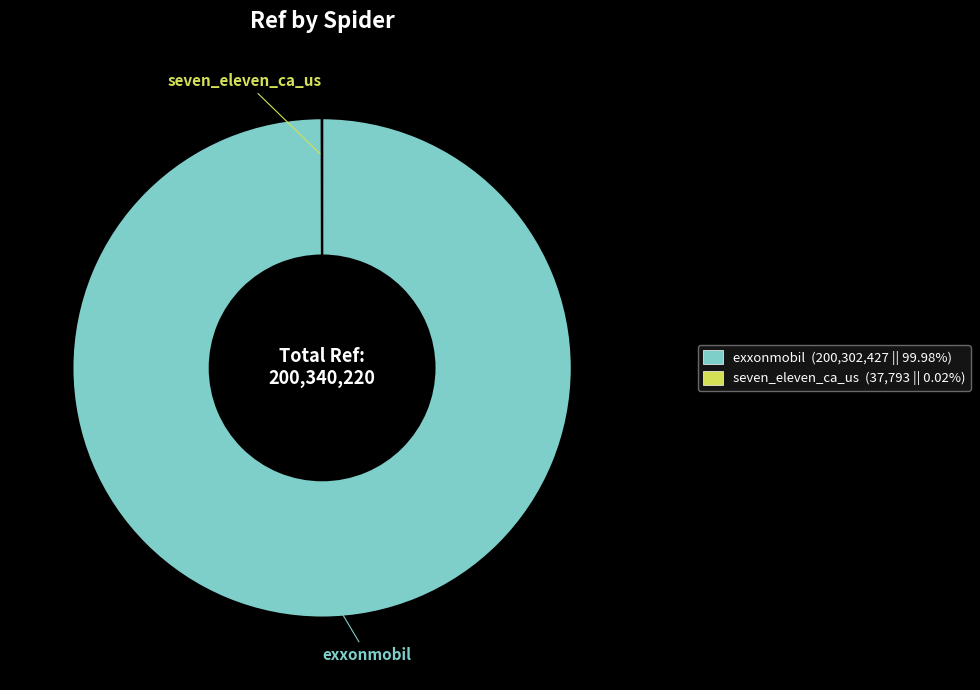

Which category has the biggest portion of the pie?

exxonmobil